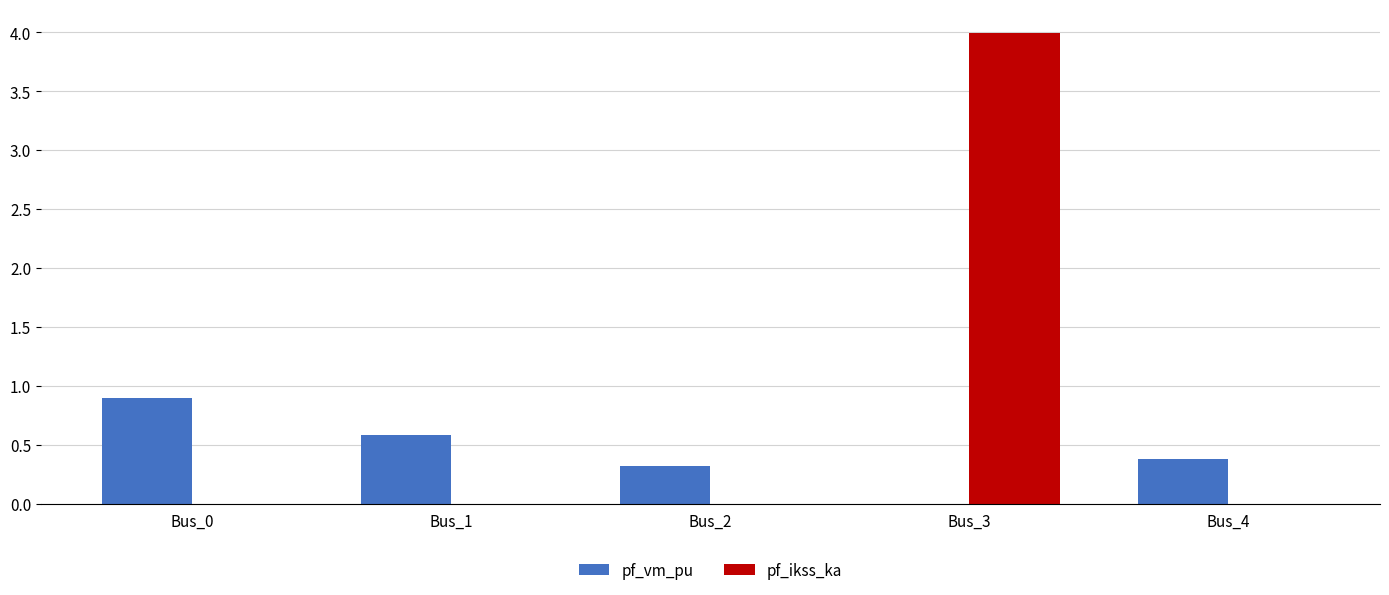

The pf_vm_pu series shows 0.3 at Bus_2. True or false?

True